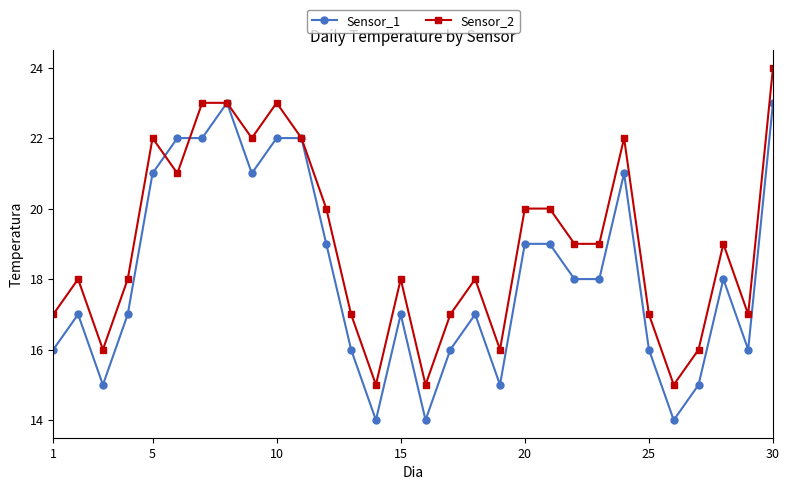

What is the greatest value displayed?

24